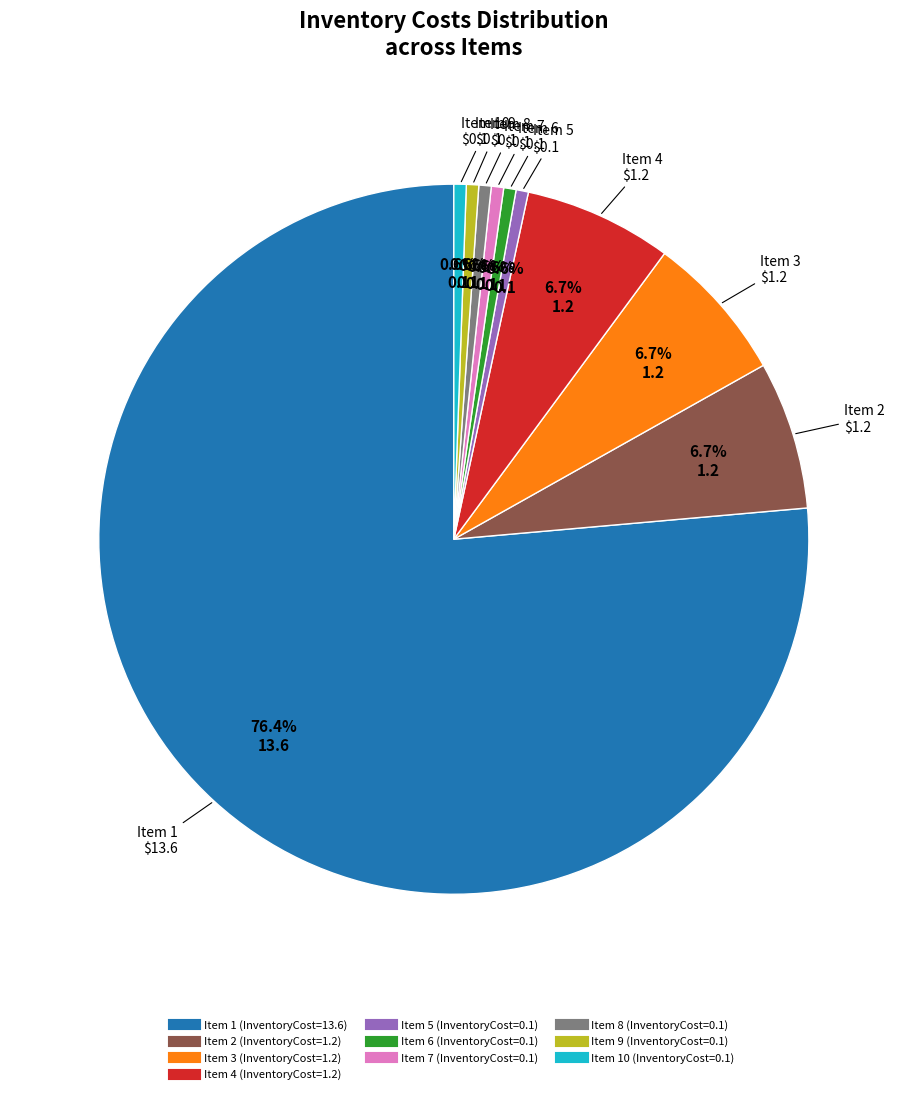

Is there any slice that represents more than half of the pie?

Yes